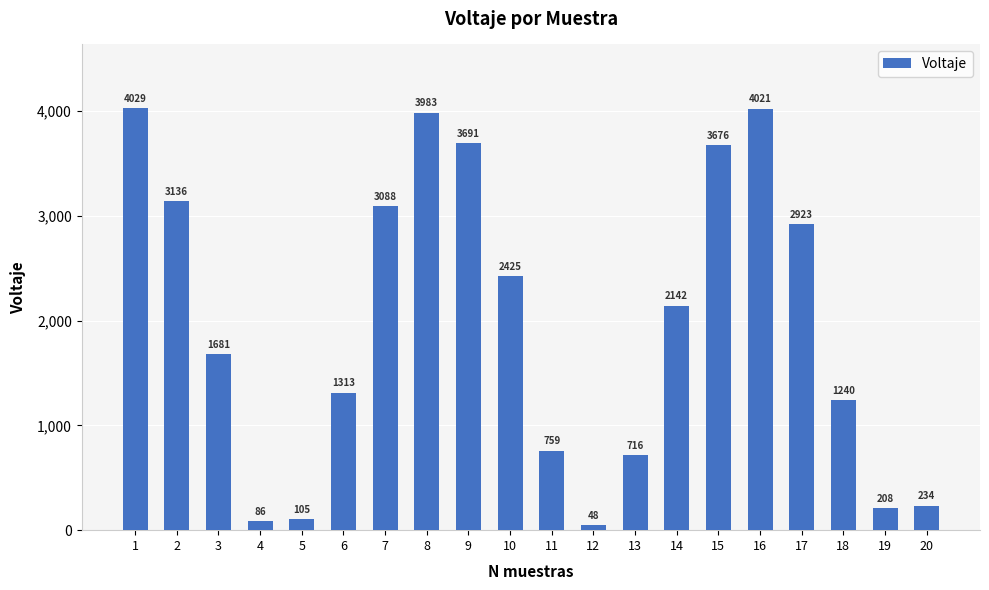

What is the minimum value shown in the chart?

48